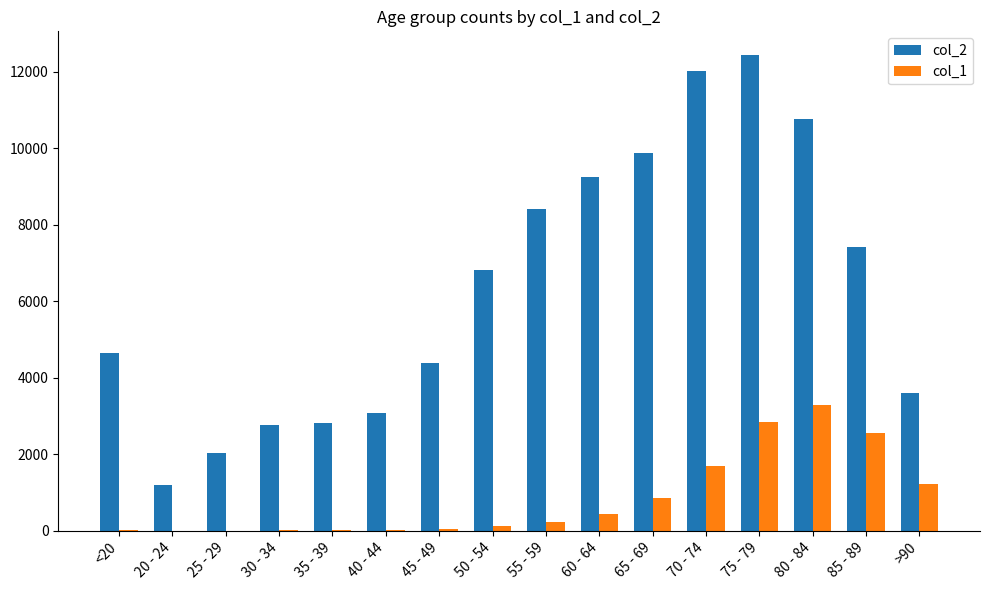

What is the difference between the col_1 values at 70 - 74 and 45 - 49?

1643